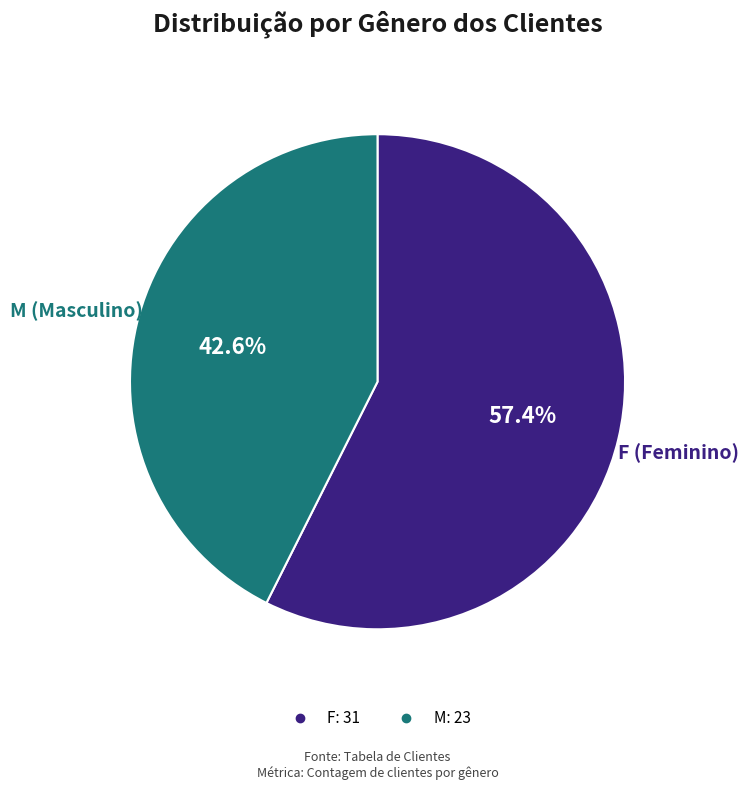

What is the total percentage of M and F?

100.0%